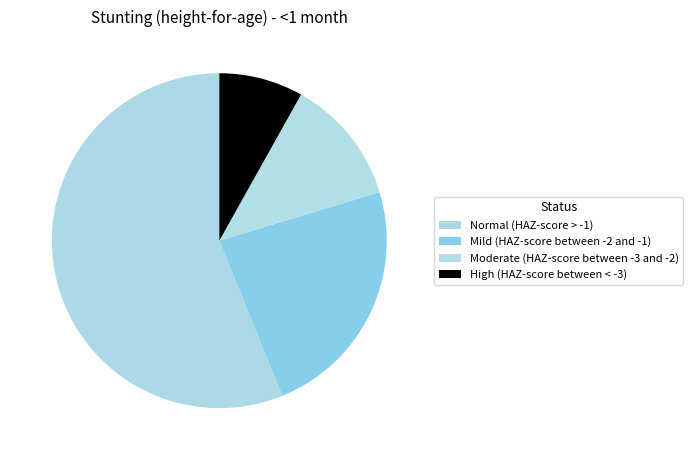

How many segments does this pie chart have?

4